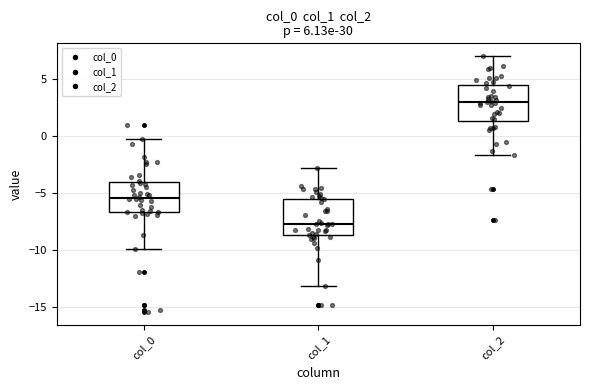

Where does the upper whisker of the box for col_2 end on the y-axis? The values are not printed on the chart, so give them approximately, as read against the axis.

7.0